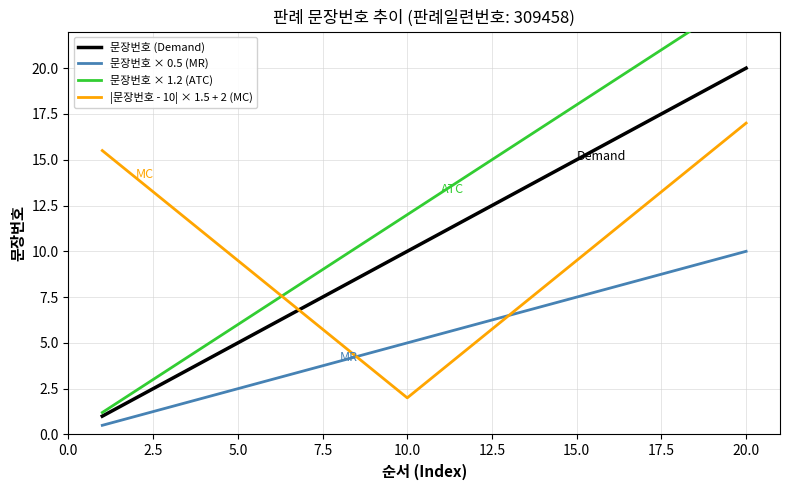

True or false: 문장번호 × 0.5 (MR) and 문장번호 (Demand) intersect in this chart.

False